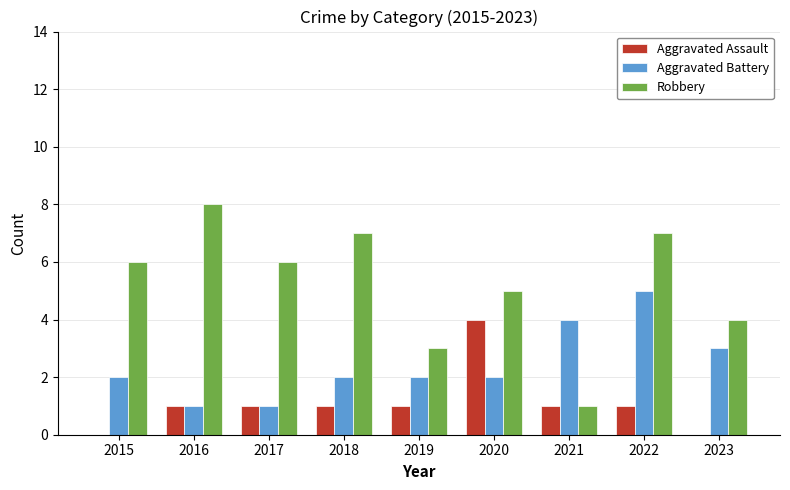

What is the difference between the Aggravated Battery values at 2017 and 2021?

3